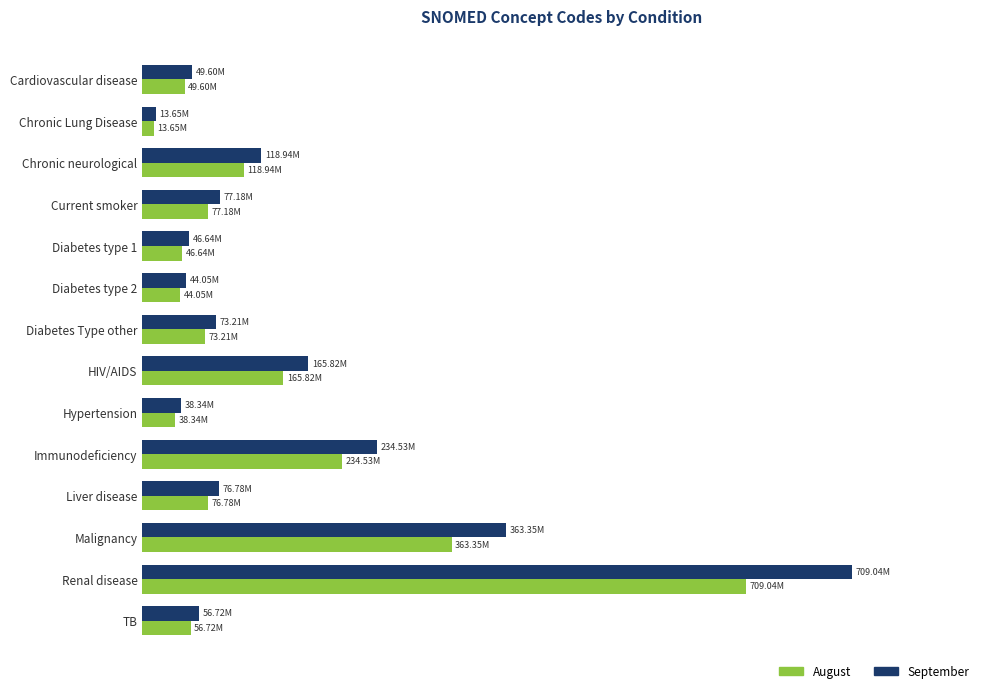

How many groups of bars are there?

14